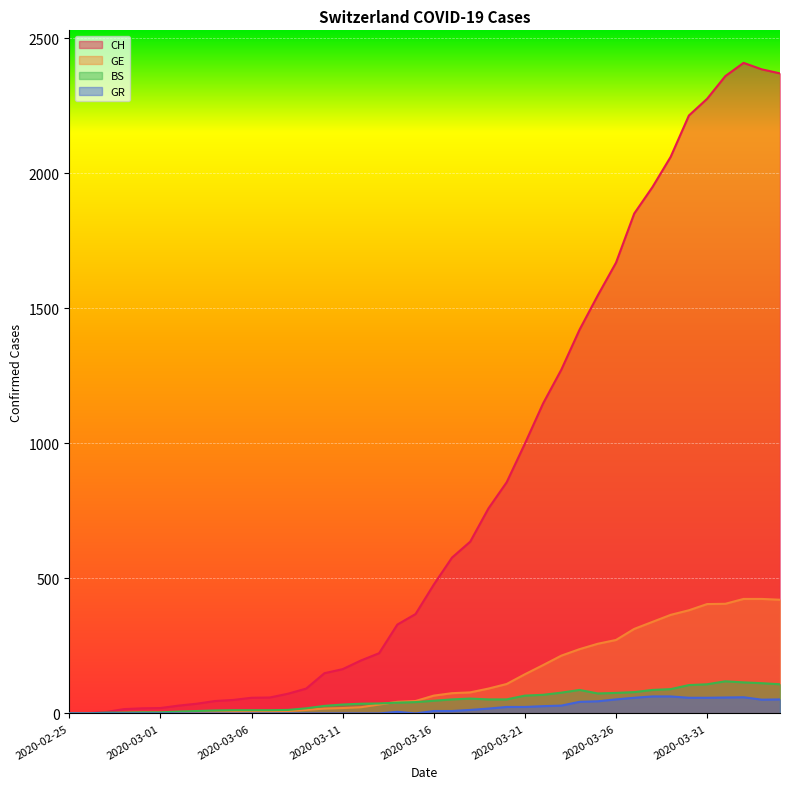

Between 2020-03-15 and 2020-03-21, which is larger?

2020-03-21